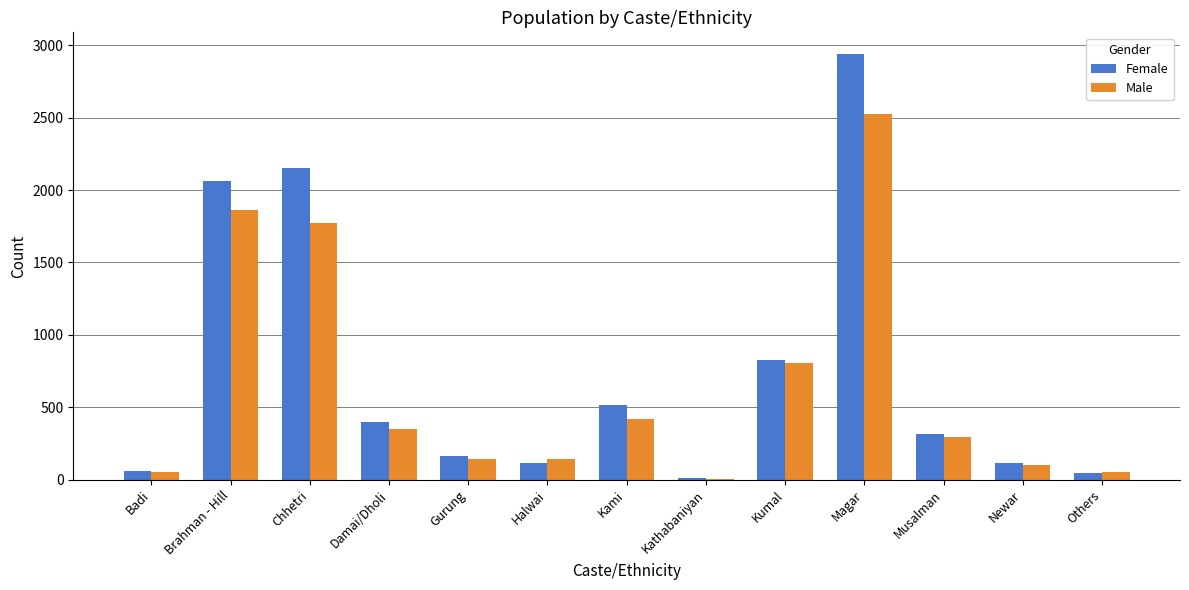

What is the sum of all Female values?

9724